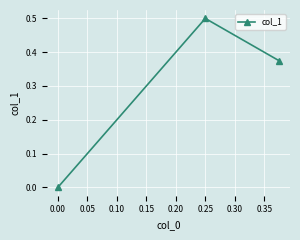

What value does the data have at 0.25?

0.5